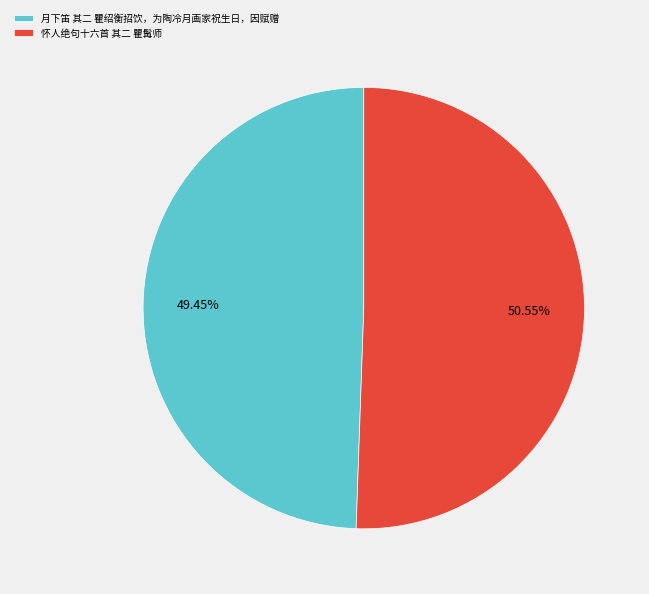

What percentage do 月下笛 其二 瞿绍衡招饮，为陶冷月画家祝生日，因赋赠 and 怀人绝句十六首 其二 瞿髯师 together represent?

100.0%